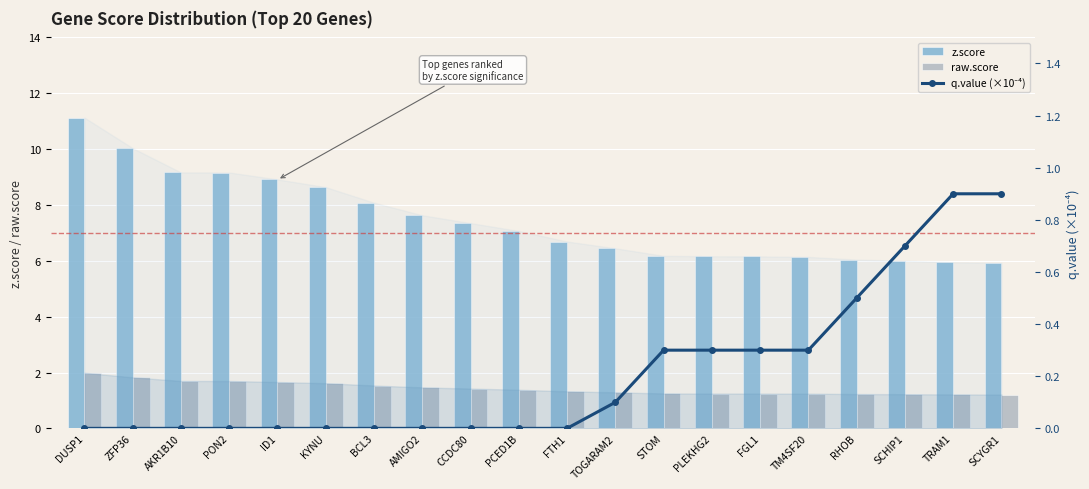

What is the difference between the highest and lowest values at PON2?

9.2